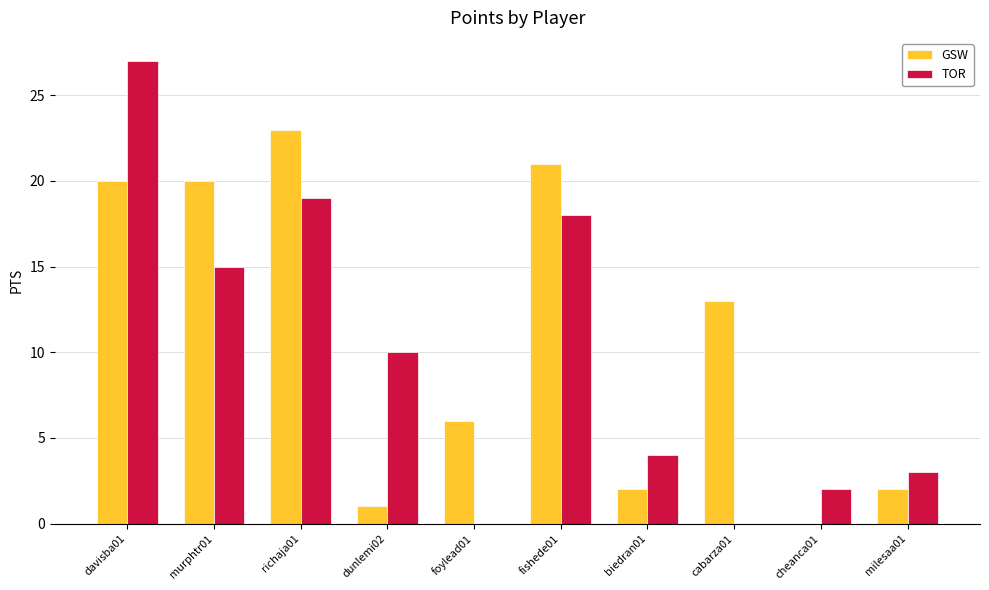

Are the bars grouped side by side (vs. stacked)?

Yes